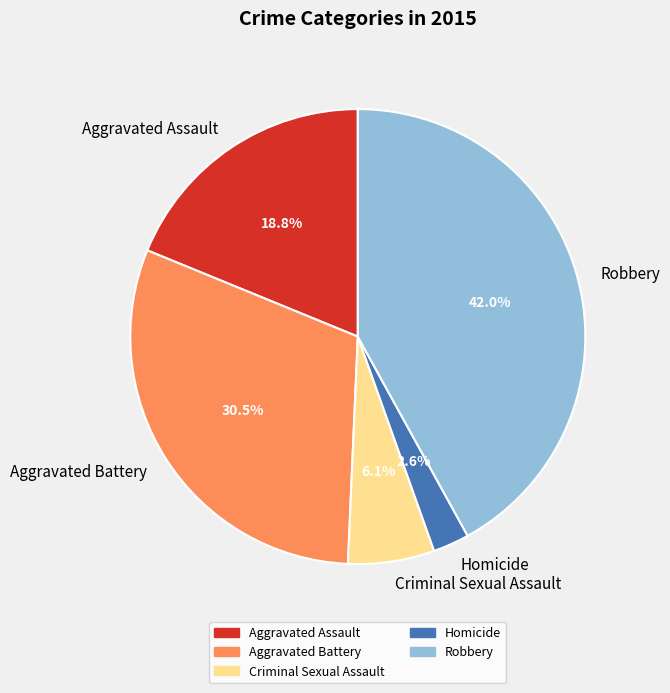

Approximately how many times larger is the value at Robbery compared to Aggravated Battery?

1.4